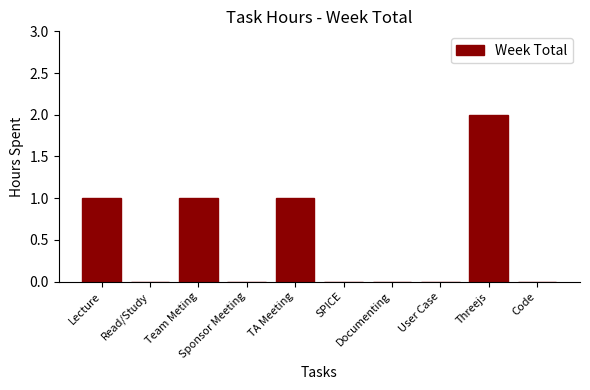

Which has a higher value, Threejs or Code?

Threejs